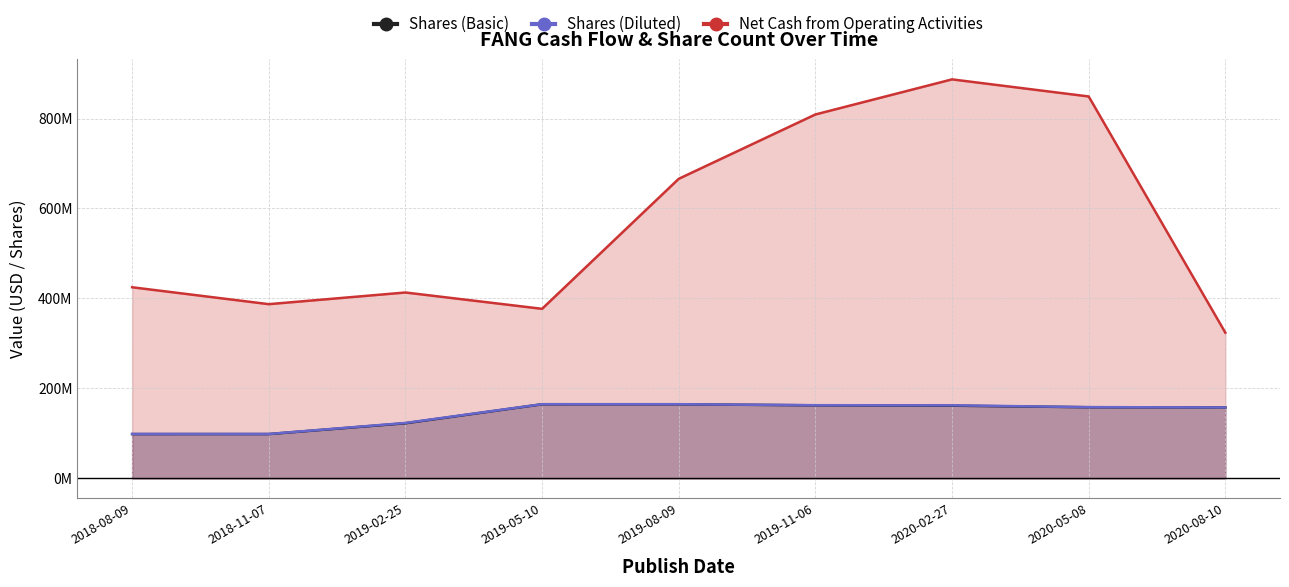

What is the label of the 1st point from the right?

2020-08-10